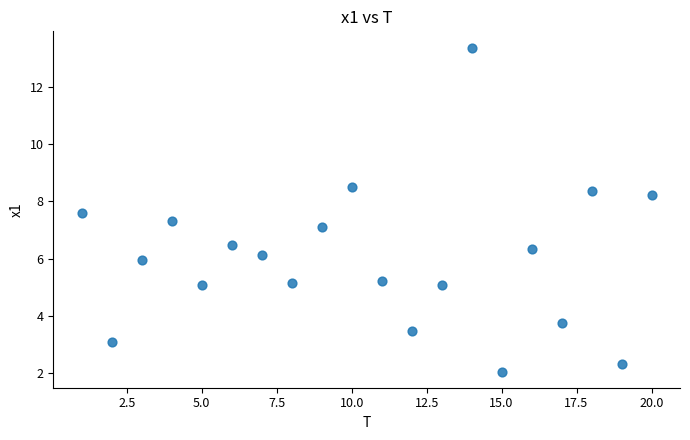

What is the range of Y values (max minus min)?

11.3